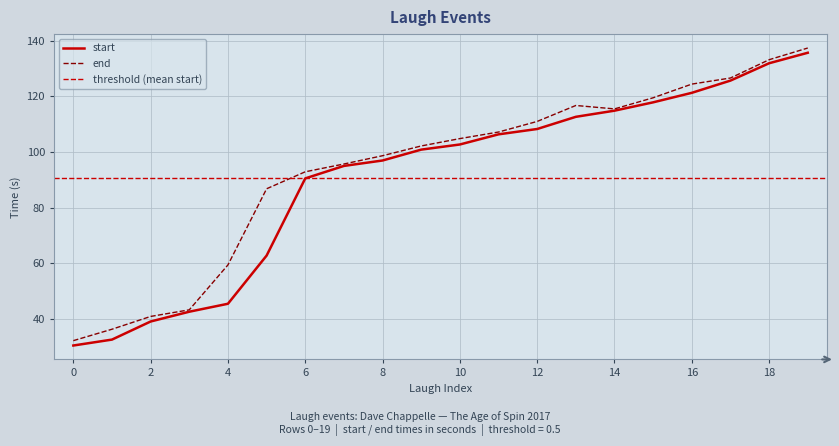

Is it true that start equals 108.3 at 12?

True